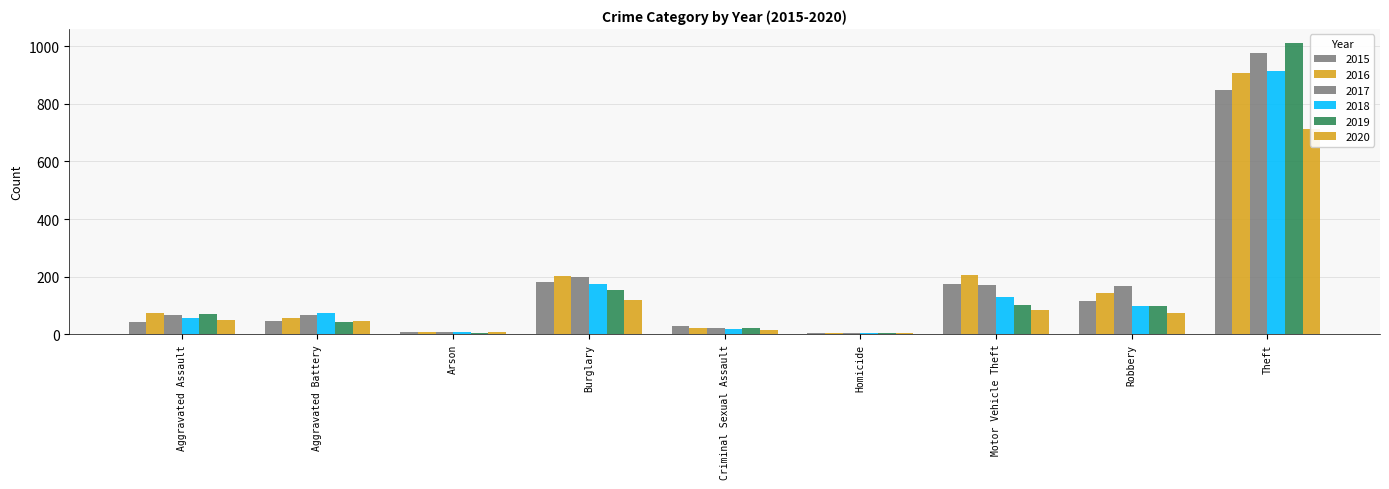

How many bars are there in each group?

6